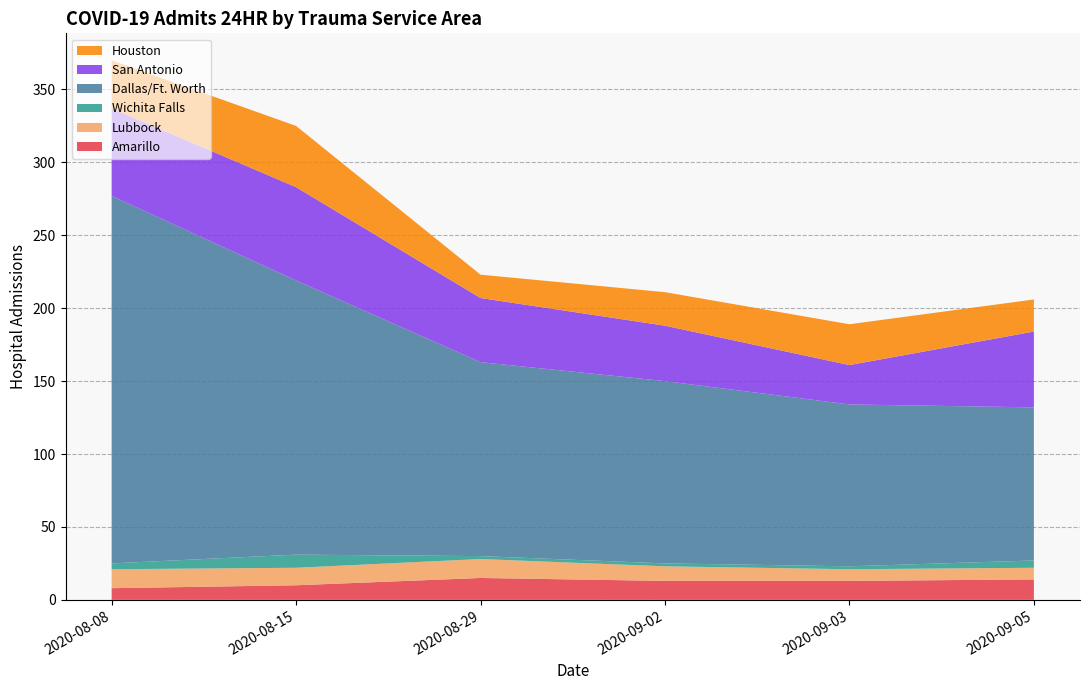

What is the maximum value for Amarillo?

15